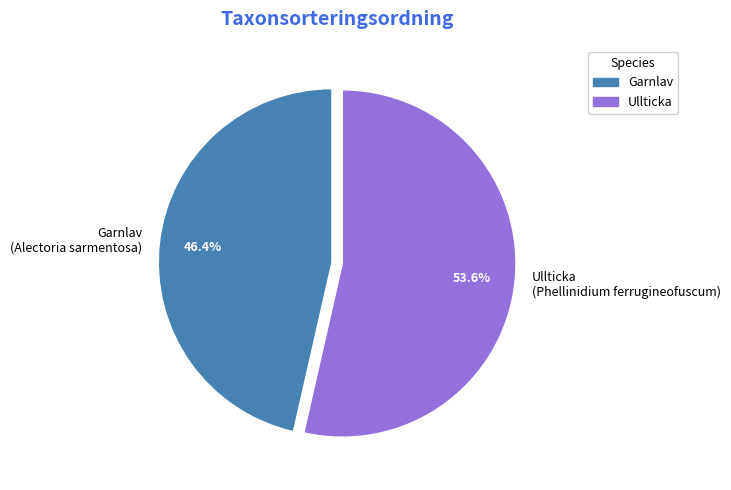

Count the number of slices in the pie.

2